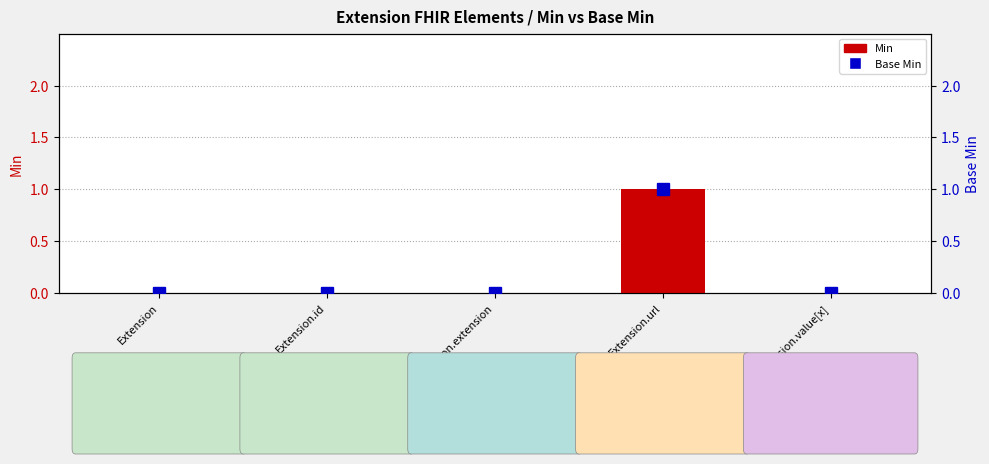

The value of Base Min at Extension.value[x] is 0. True or false?

True